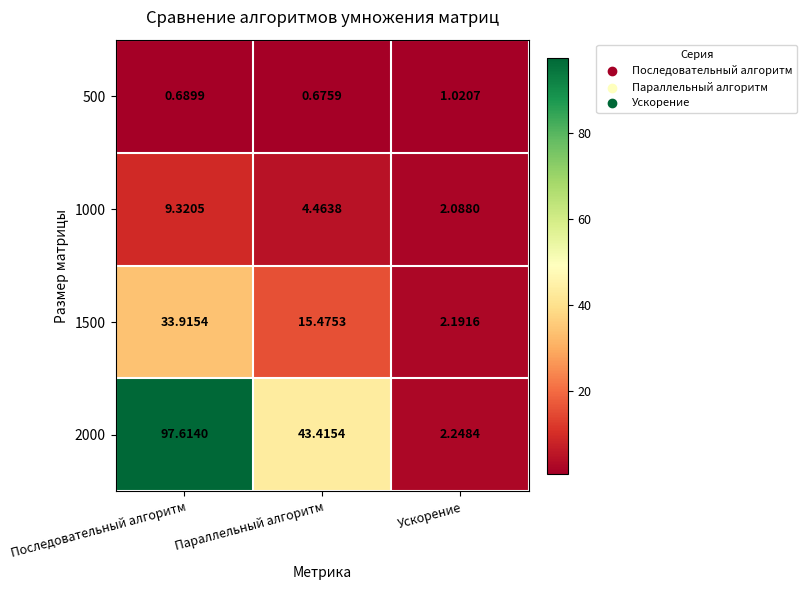

Which series changed the most between Параллельный алгоритм and Ускорение?

2000